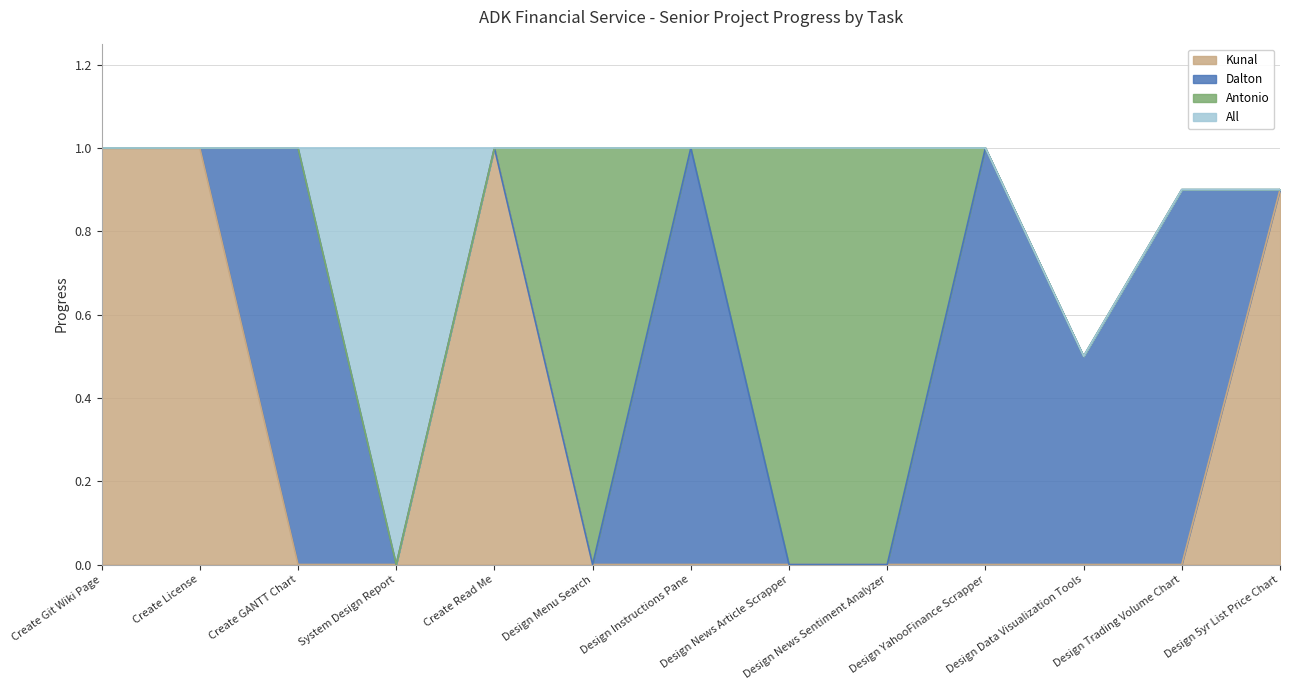

Which category has the highest value across all series?

Create Git Wiki Page